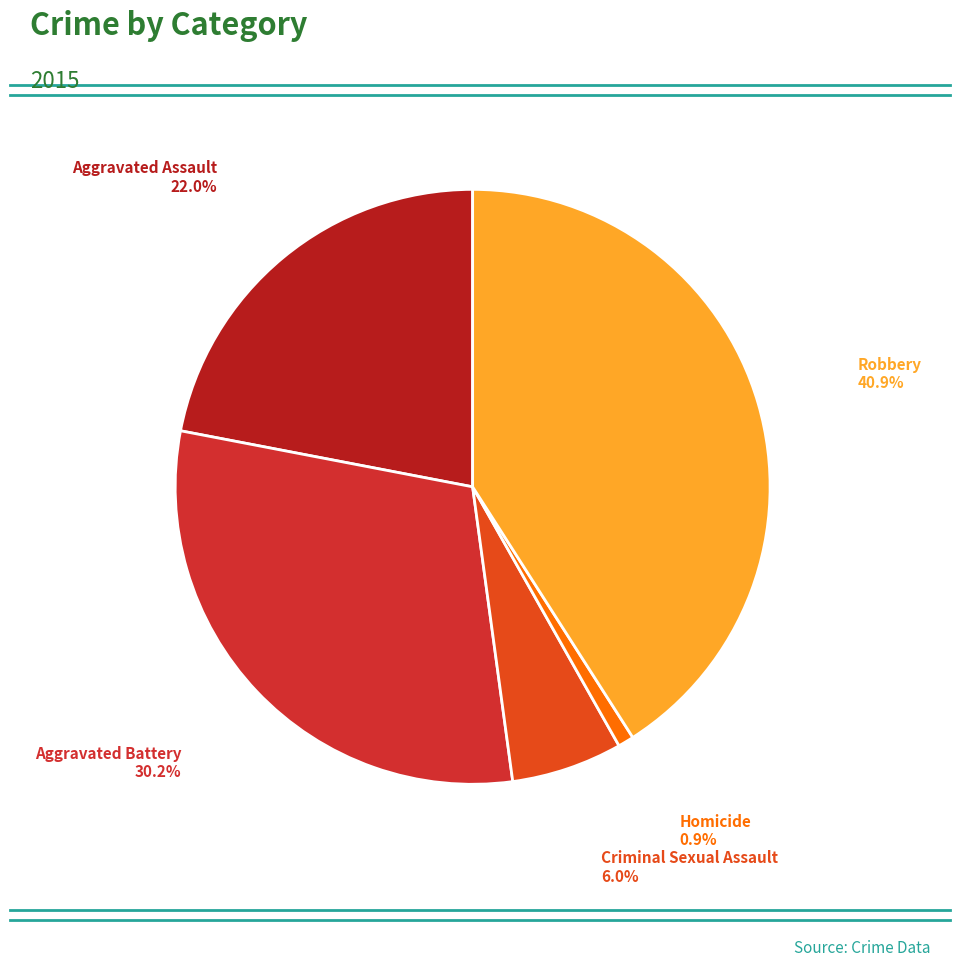

To the nearest percent, what is the difference between the largest and smallest slice percentages?

40%